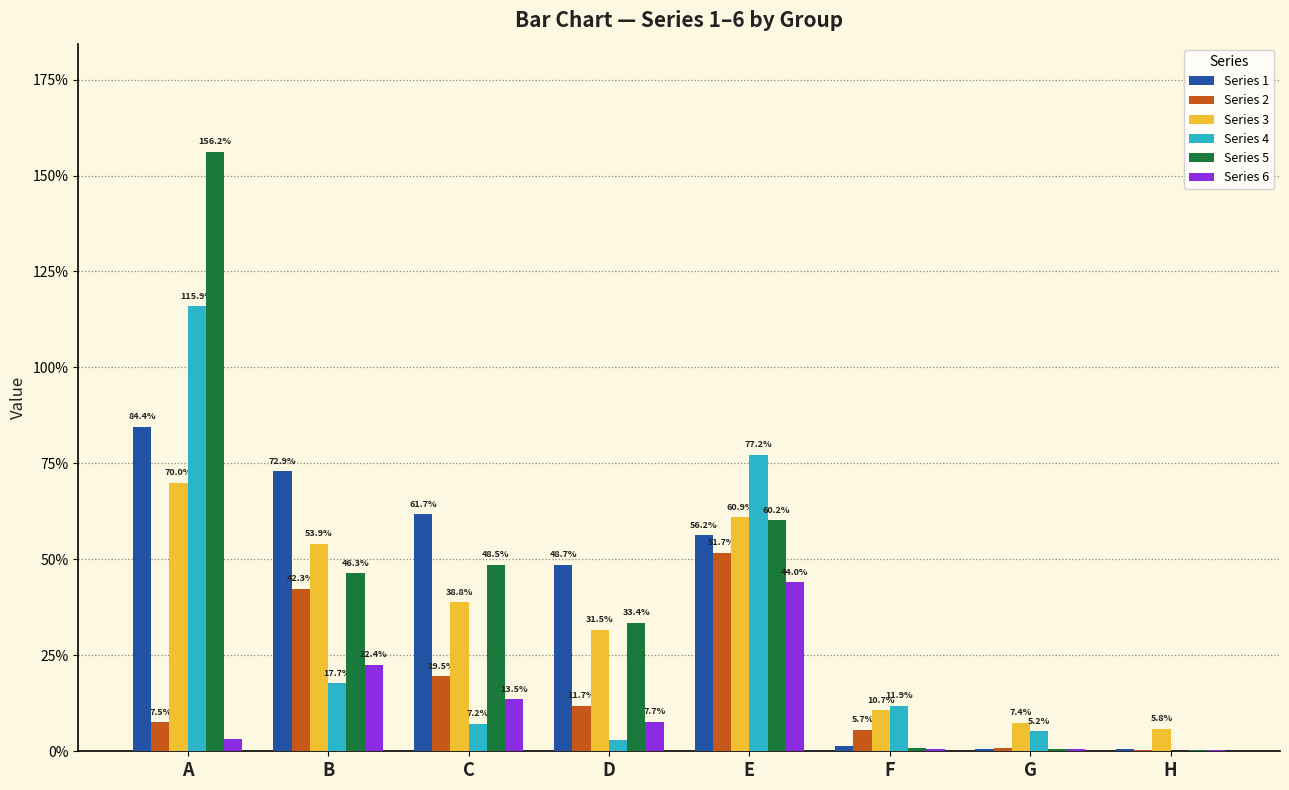

What are all the series names shown in the legend?

Series 1, Series 2, Series 3, Series 4, Series 5, Series 6